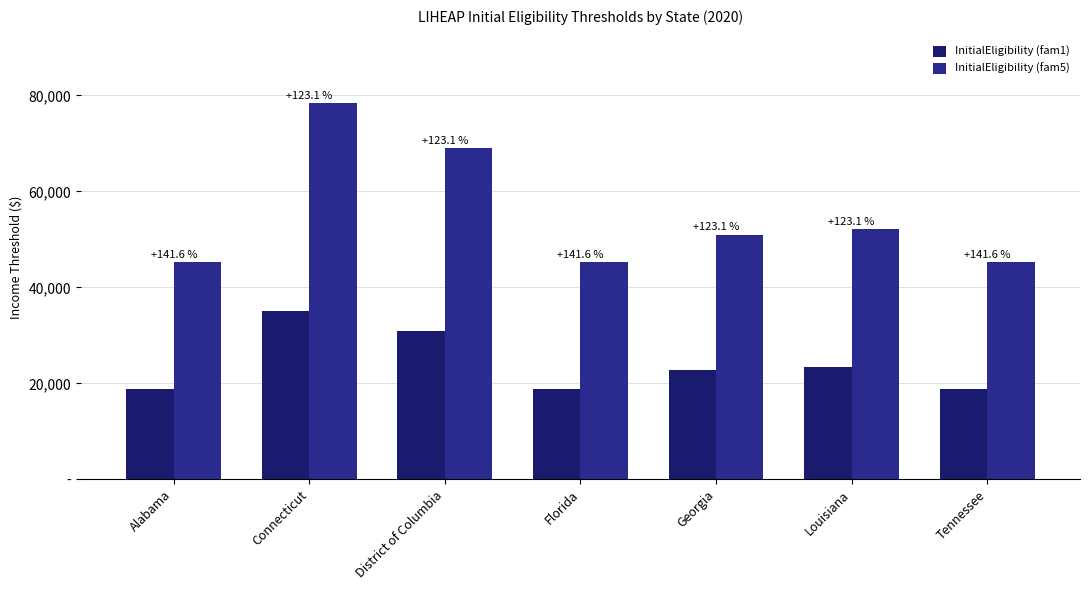

Between Georgia and Tennessee, which series saw the biggest shift?

InitialEligibility (fam5)